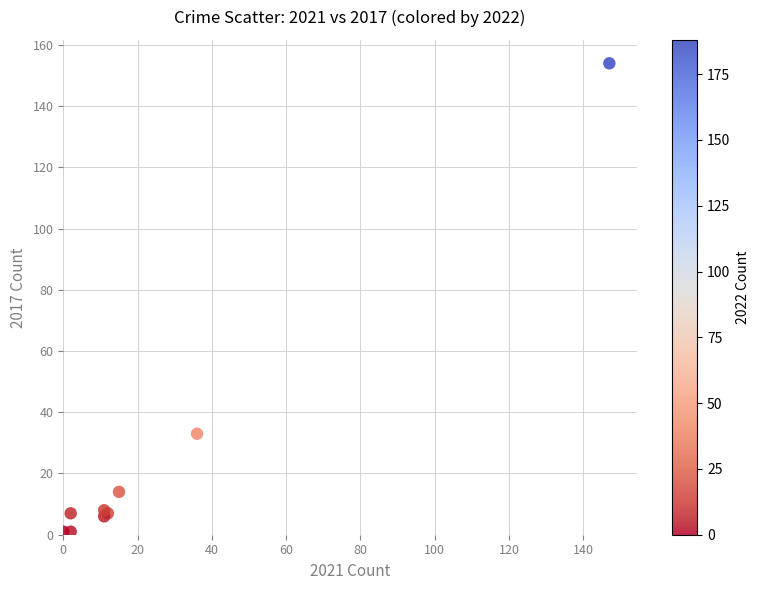

What Y value in the scatter plot is closest to 77?

33